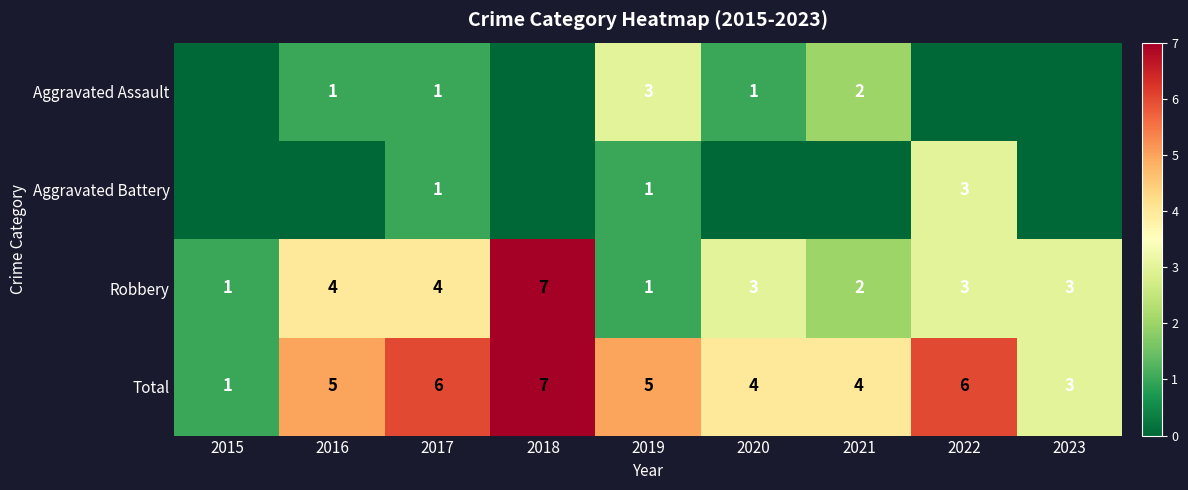

Which category has the highest value in the Robbery series?

2018